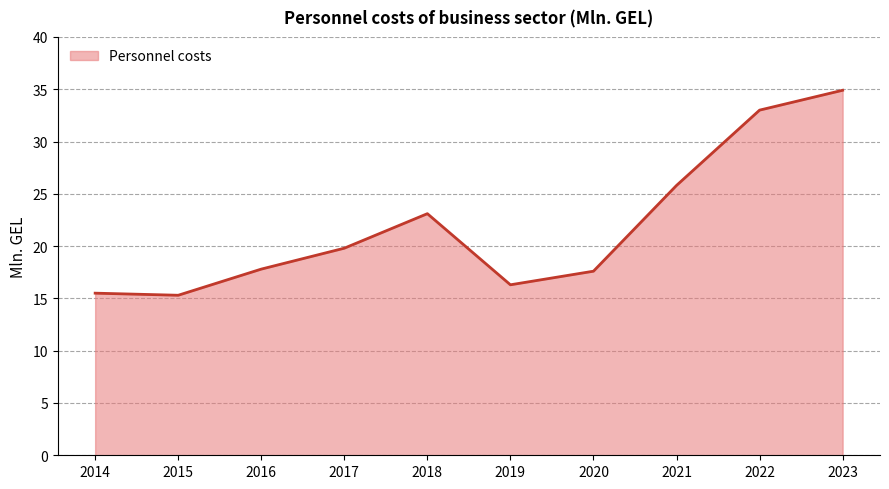

What is the difference between the maximum and second lowest values?

19.4